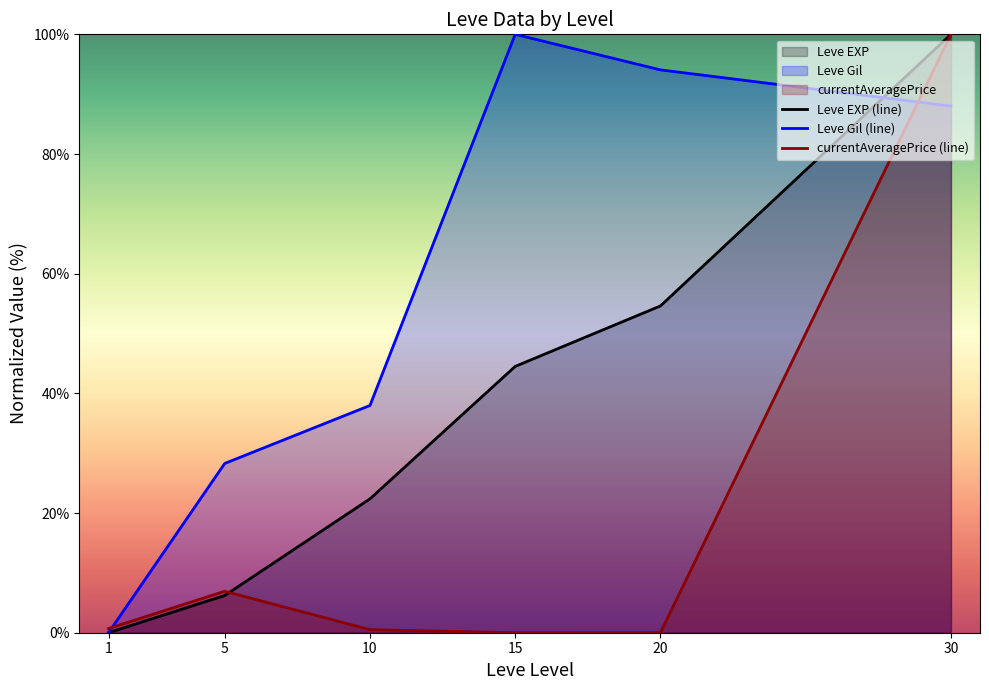

Reading left to right, extract all data points from this chart.

Leve EXP (line): 0.0	6.2	22.4	44.5	54.6	100.0
Leve Gil (line): 0.0	28.3	38.0	100.0	94.1	88.0
currentAveragePrice (line): 0.7	6.9	0.5	0.0	0.0	100.0